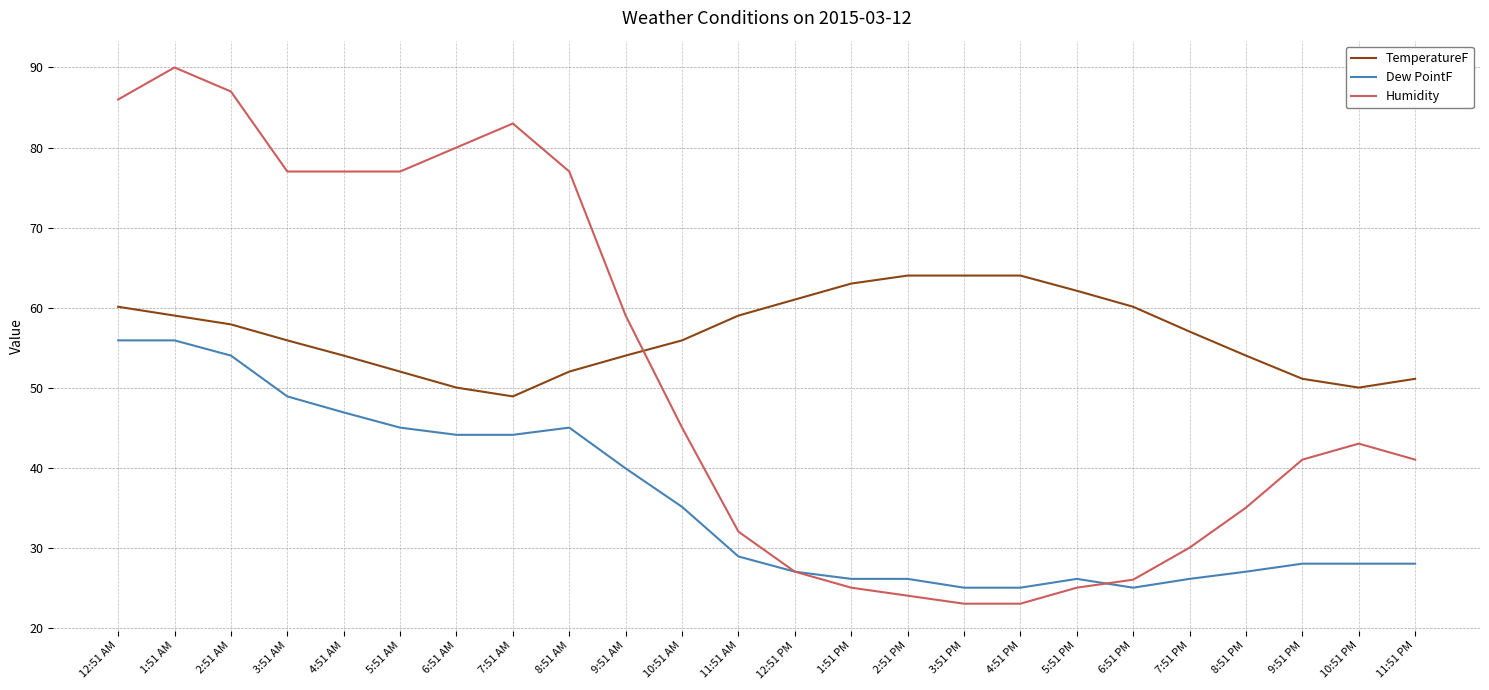

What is the average value of the Humidity series?

51.4